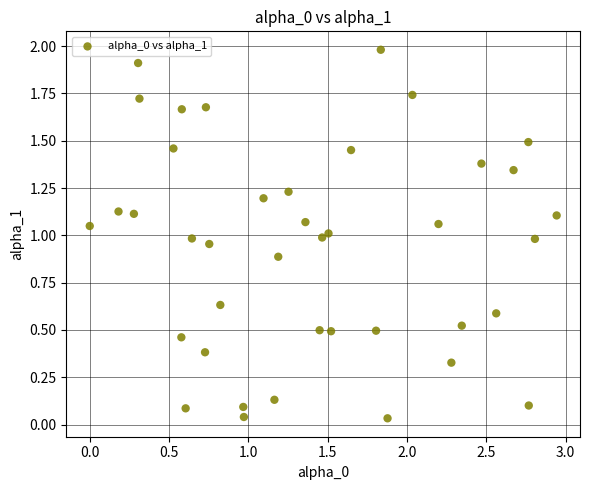

What is the range of Y values (max minus min)?

1.9